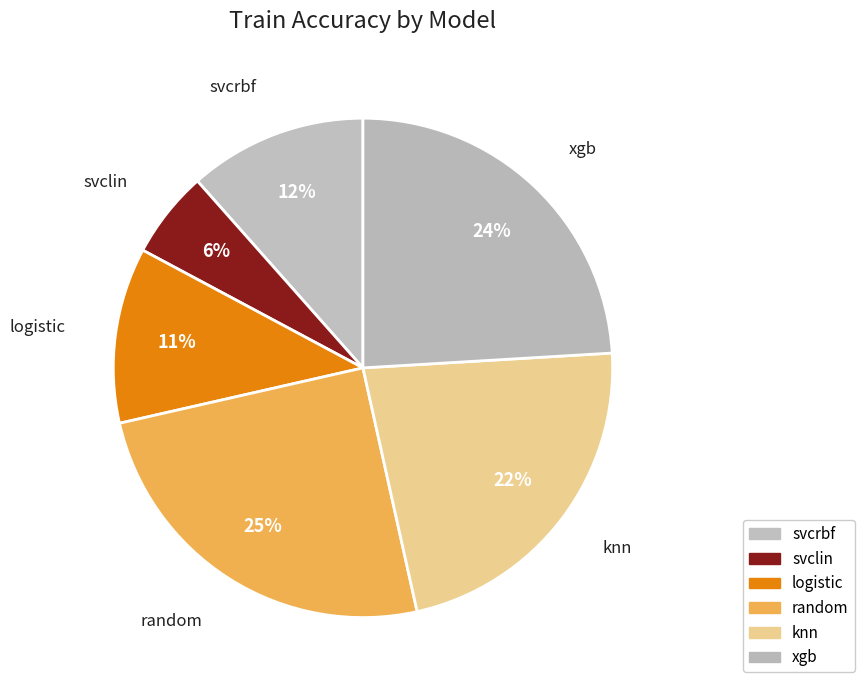

Which category has the smallest portion of the pie?

svclin